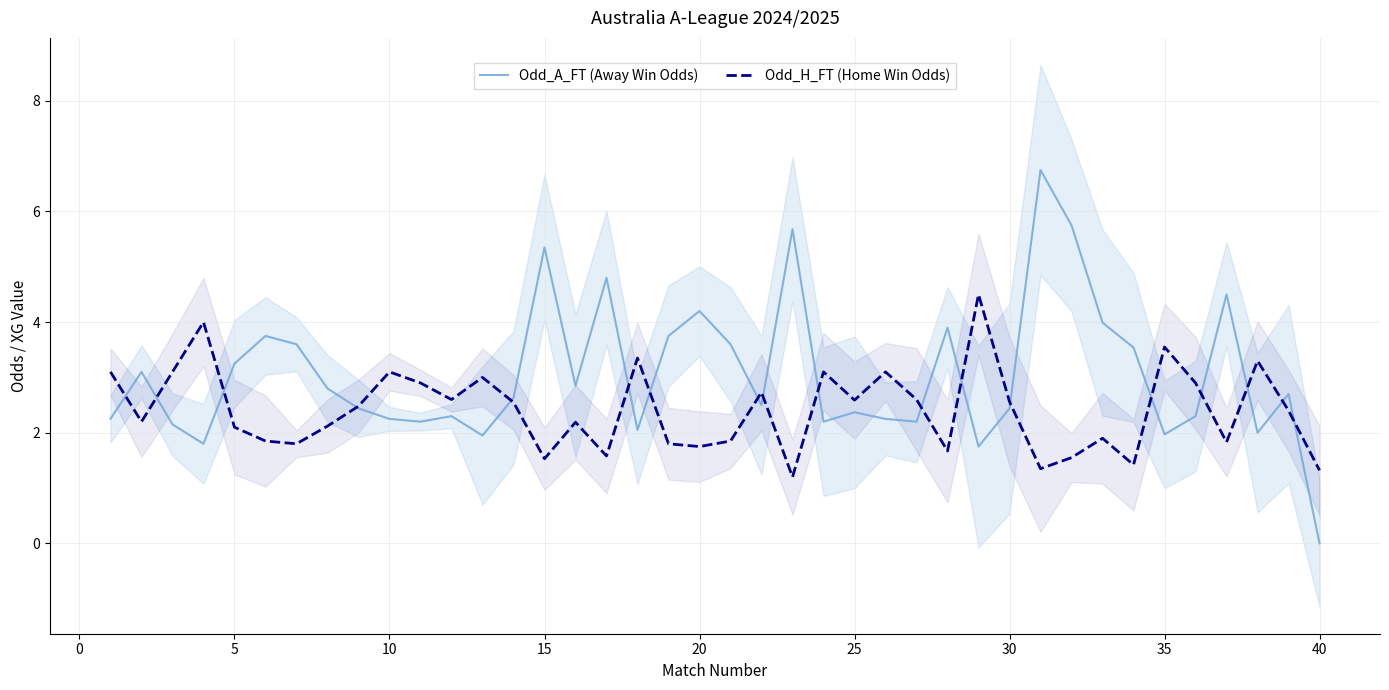

Does the chart display data point markers on the line(s)?

No